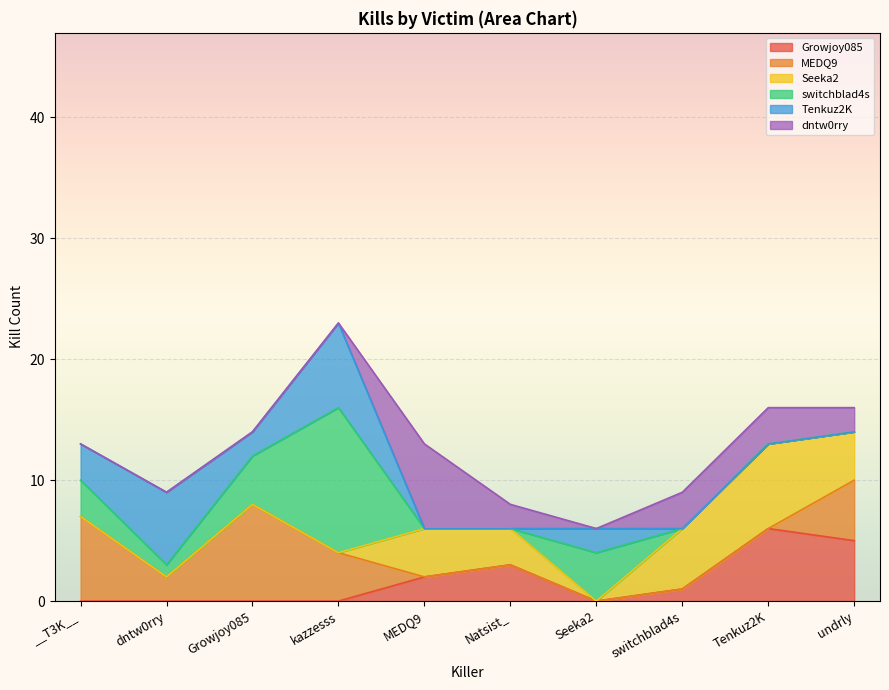

List the labels in order of Tenkuz2K value, largest first.

kazzesss, dntw0rry, __T3K__, Growjoy085, Seeka2, MEDQ9, Natsist_, switchblad4s, Tenkuz2K, undrly